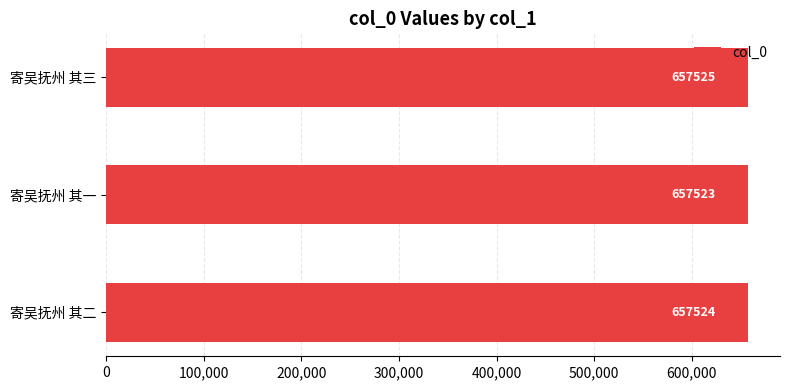

Count the number of data series in this chart.

1